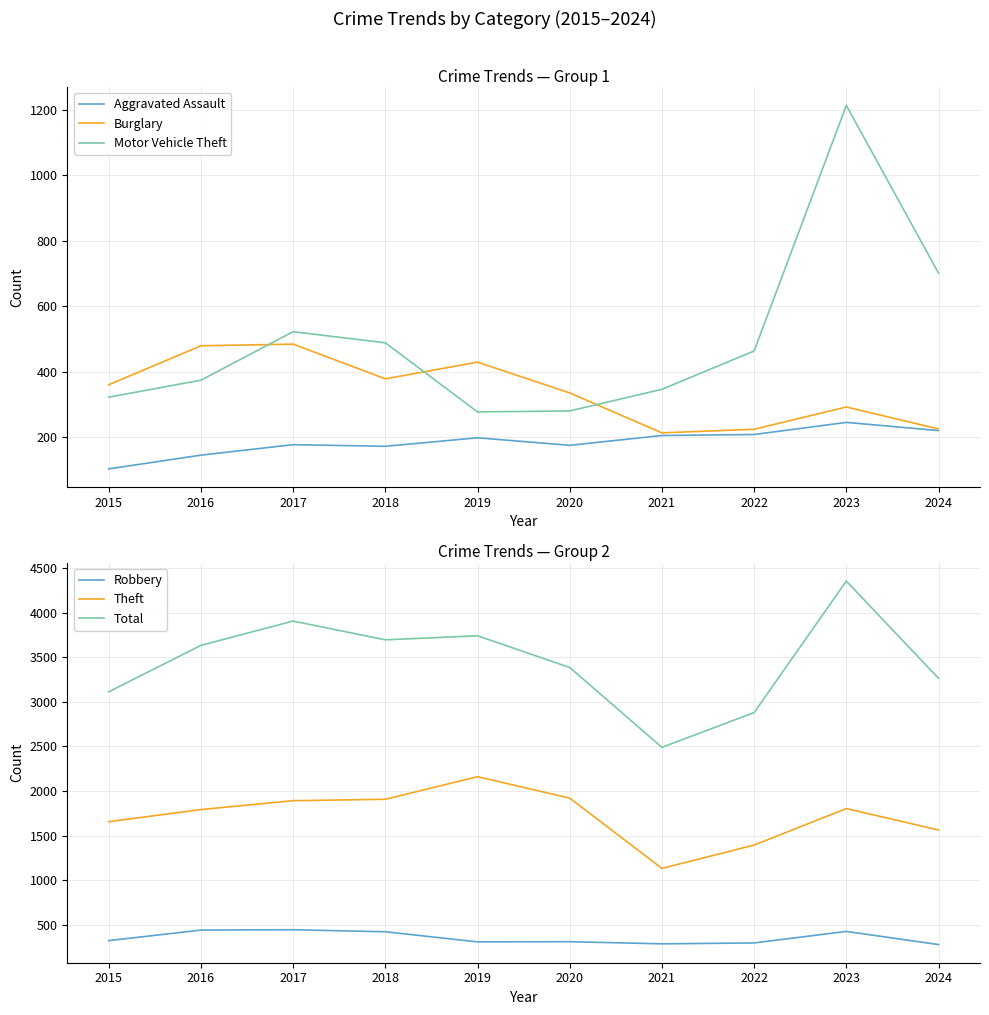

True or false: Robbery and Aggravated Assault cross at least once.

False